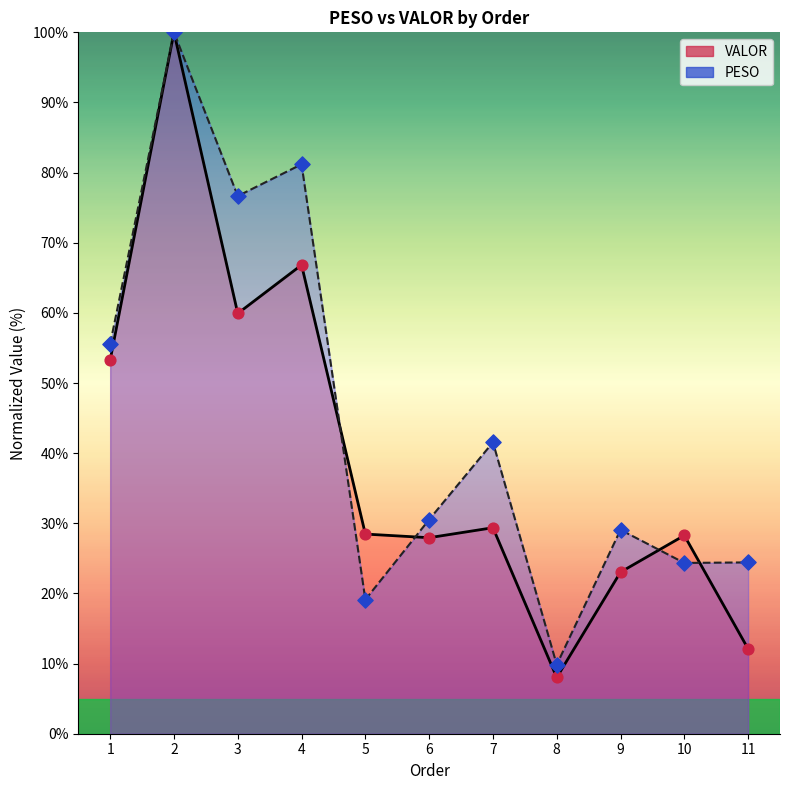

Is the value of PESO line at 6 greater than the value of VALOR line at 3?

No